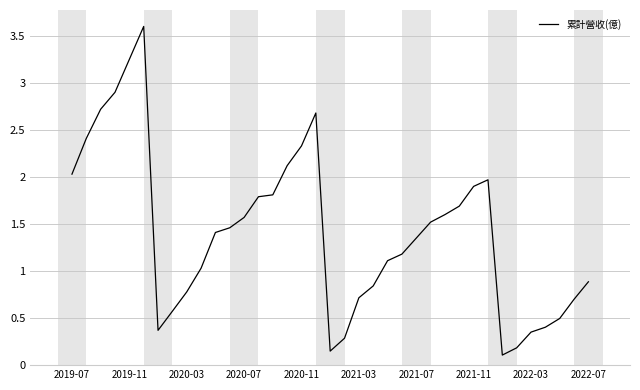

What is the difference between the maximum and minimum values?

3.5